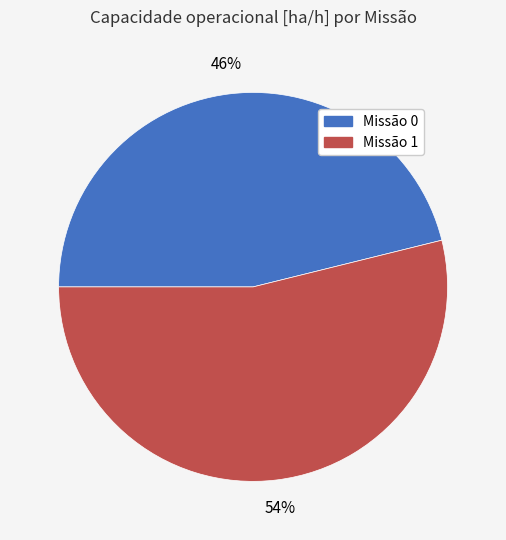

To the nearest percent, what is the difference between the largest and smallest slice percentages?

8%